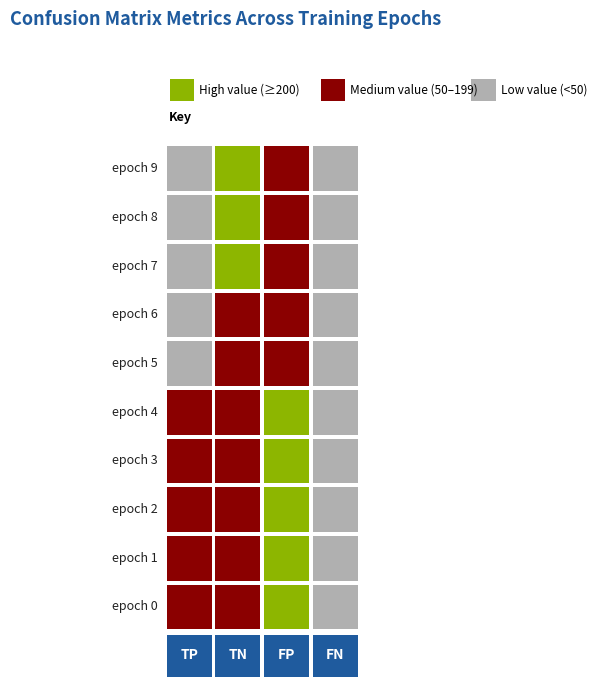

What is the total value across all series at 2?

1882